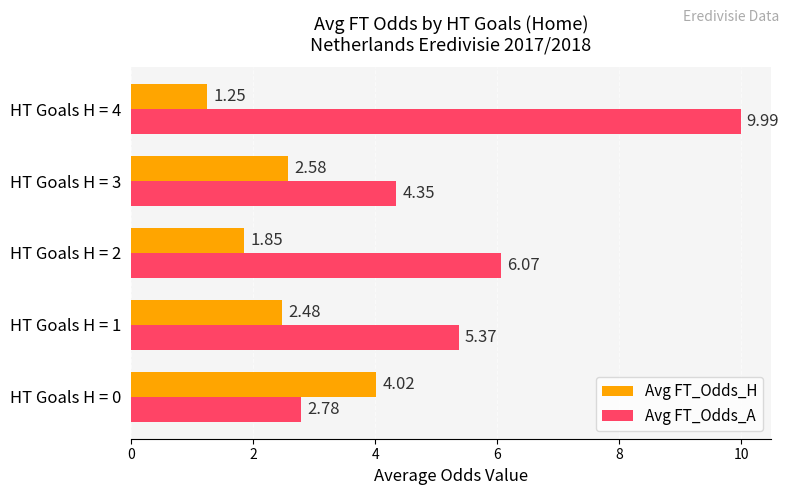

At which category is the sum across all series the highest?

HT Goals H = 4